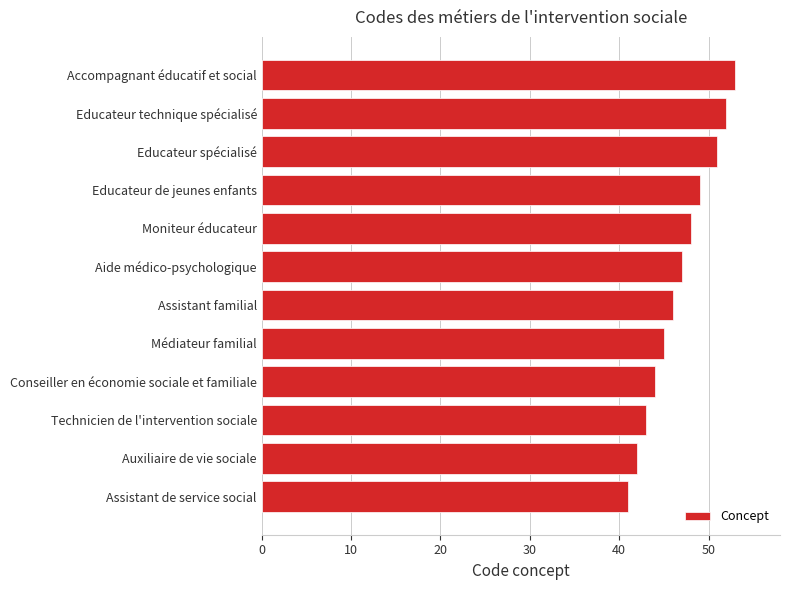

What is the change in value from Assistant de service social to Technicien de l'intervention sociale?

+2